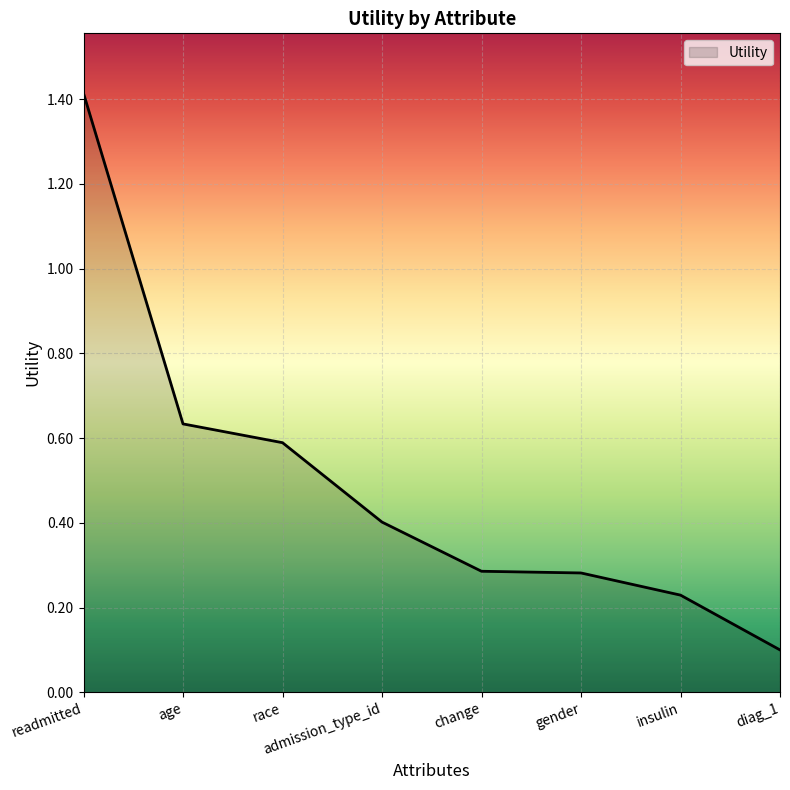

Which has a higher value, race or change?

race